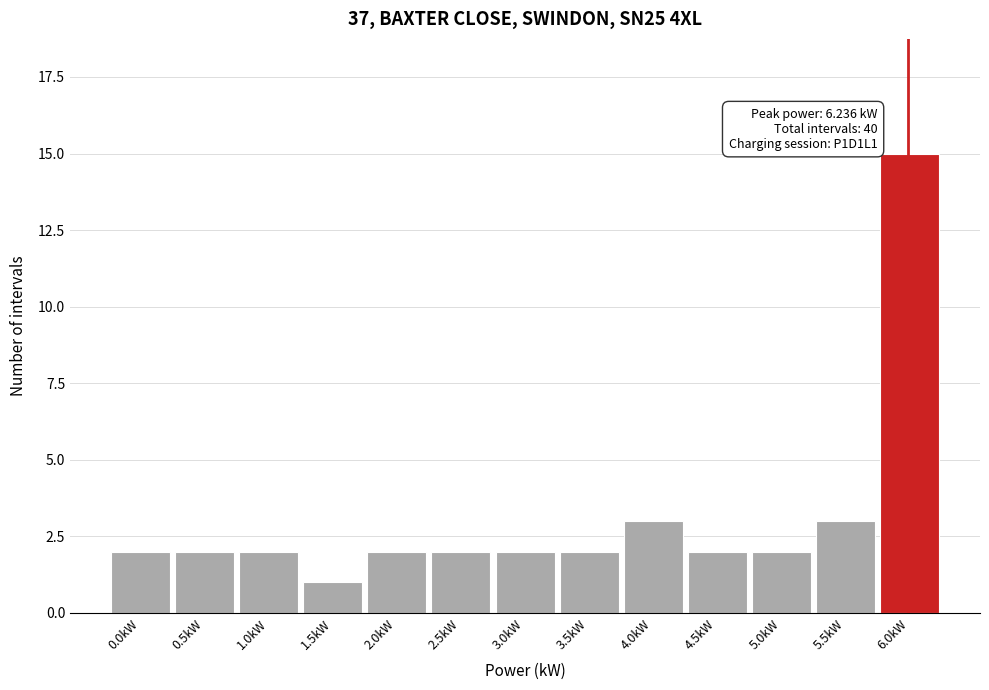

Reading left to right, transcribe all the data shown in this chart.

2	2	2	1	2	2	2	2	3	2	2	3	15